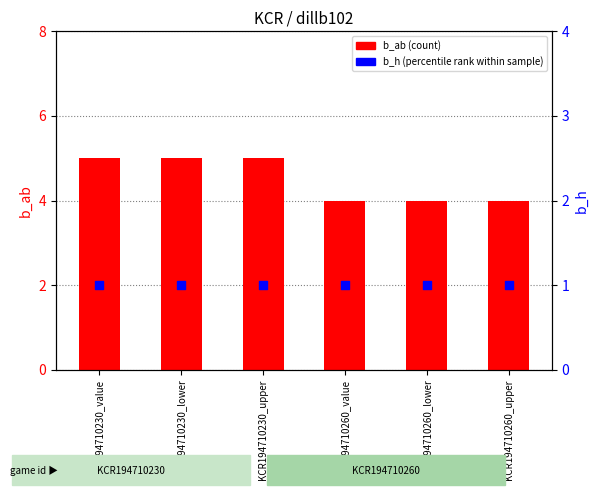

What is the total value across all series at KCR194710260_upper?

5